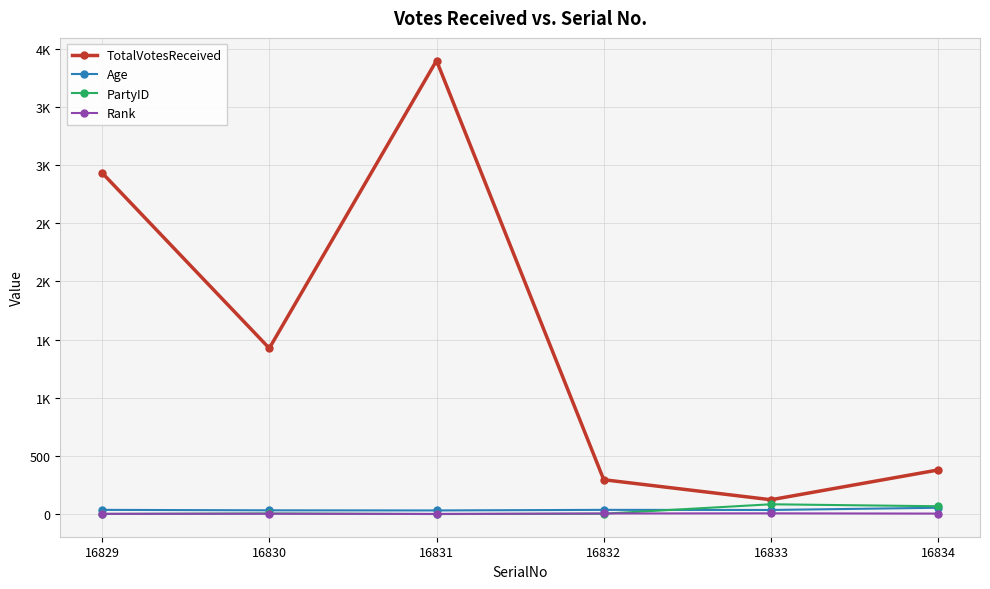

Where is the first local minimum for TotalVotesReceived?

16830